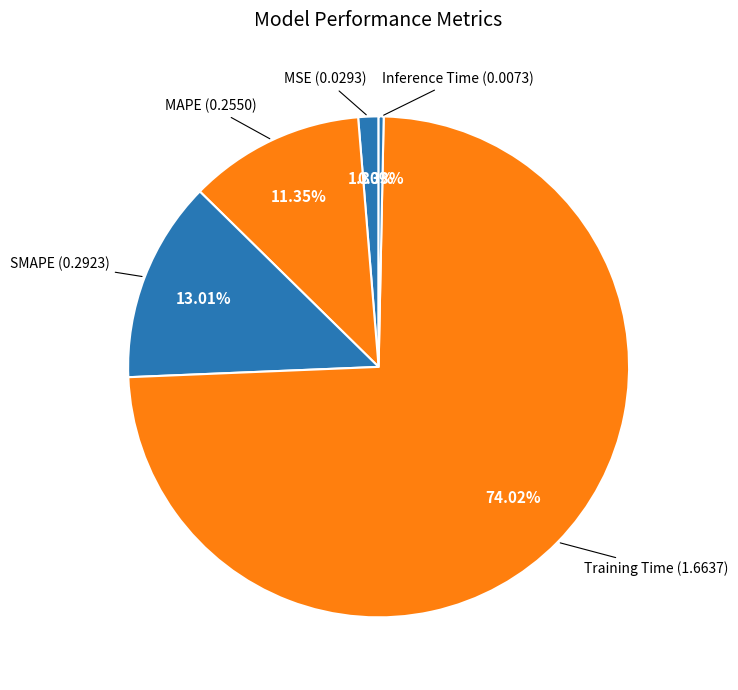

How many segments does this pie chart have?

5